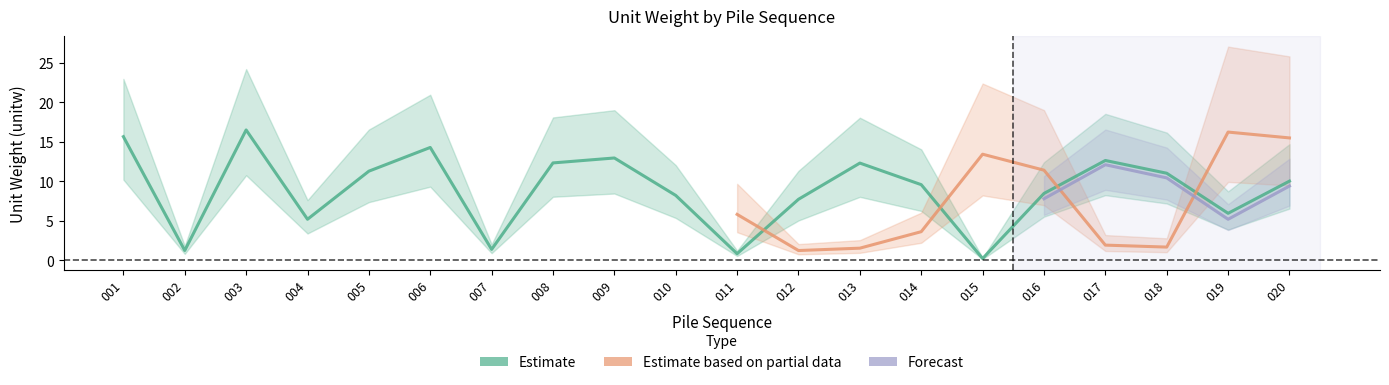

True or false: Forecast has a value of 3.5 at 008.

False